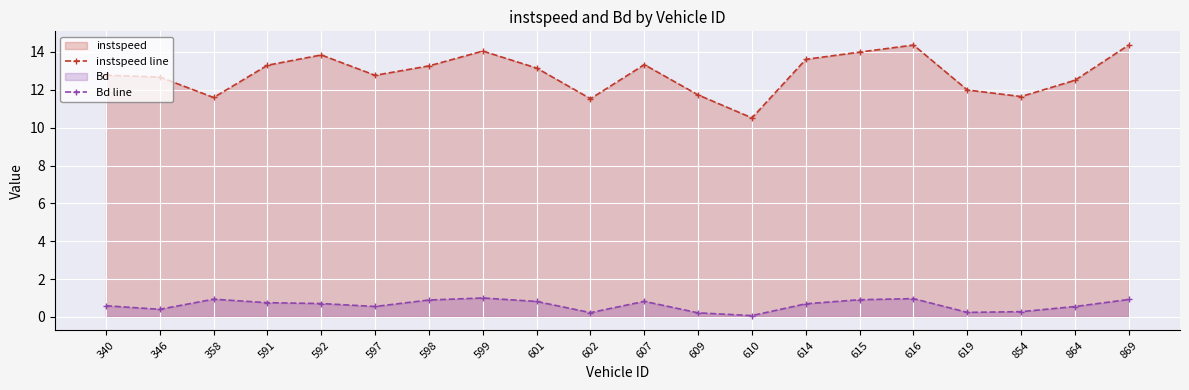

What is the average value of the instspeed line series?

12.9